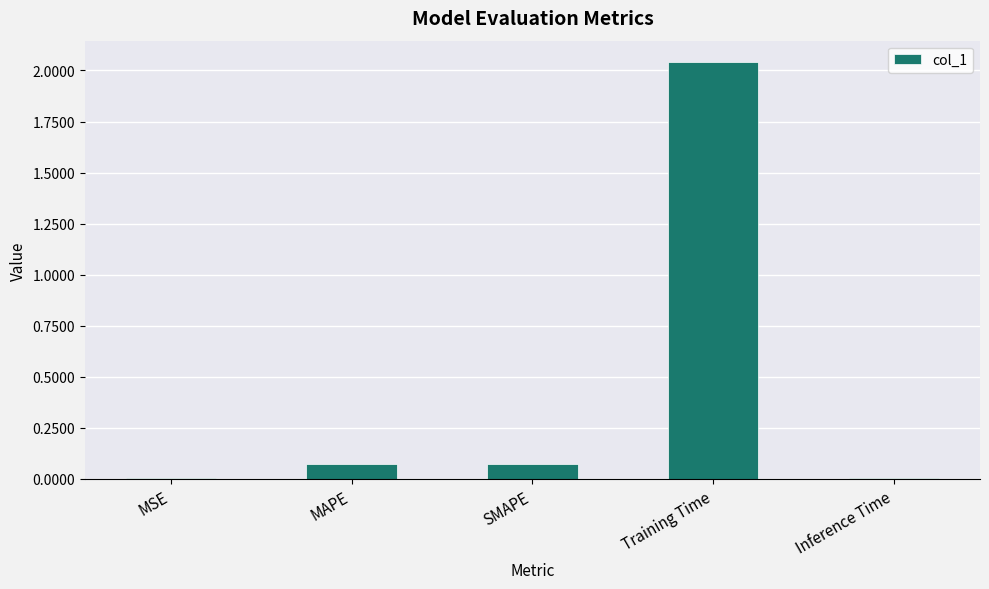

True or false: the data shows 3.2 at Training Time.

False